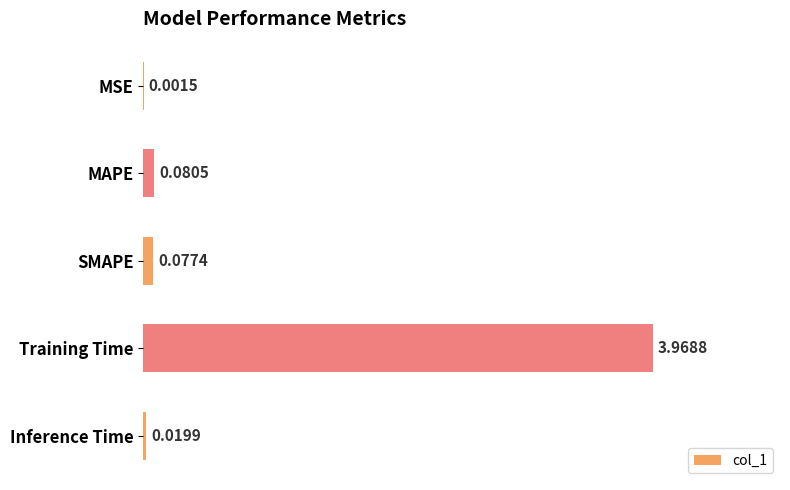

What is the sum of all values?

4.1